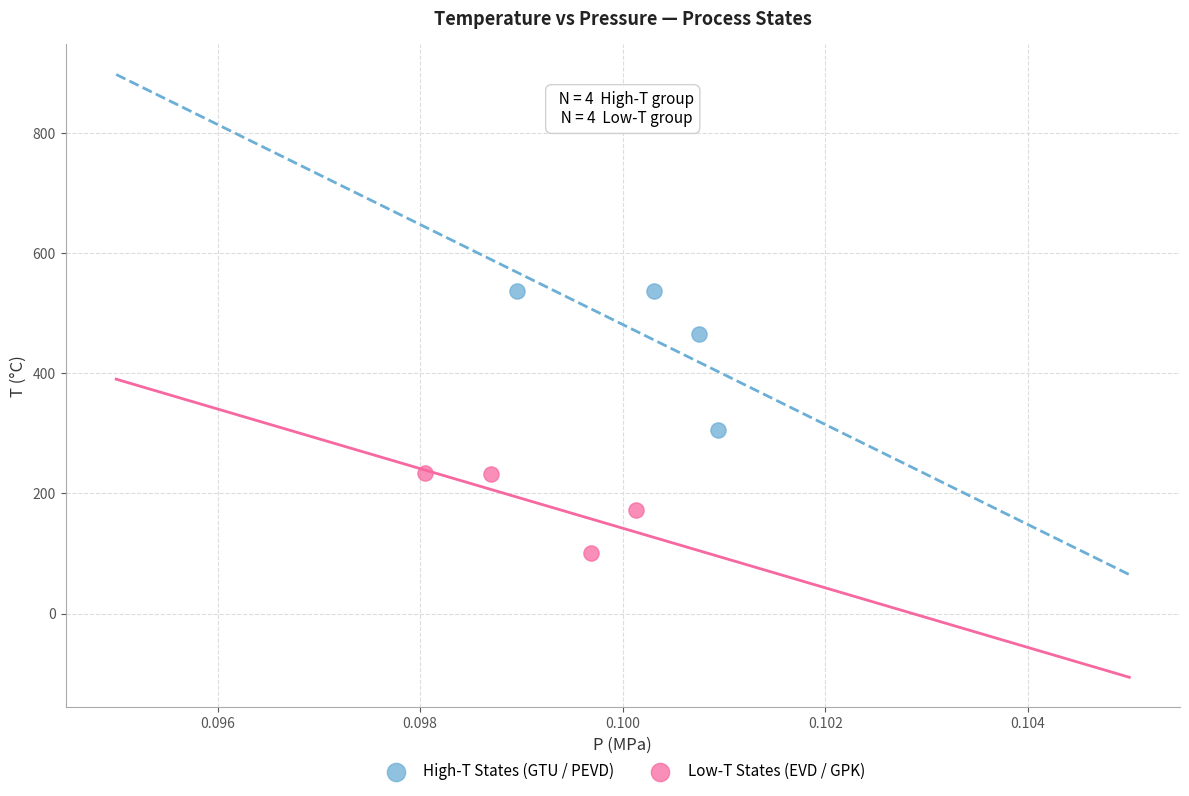

Which series contains the highest Y value?

High-T States (GTU / PEVD)